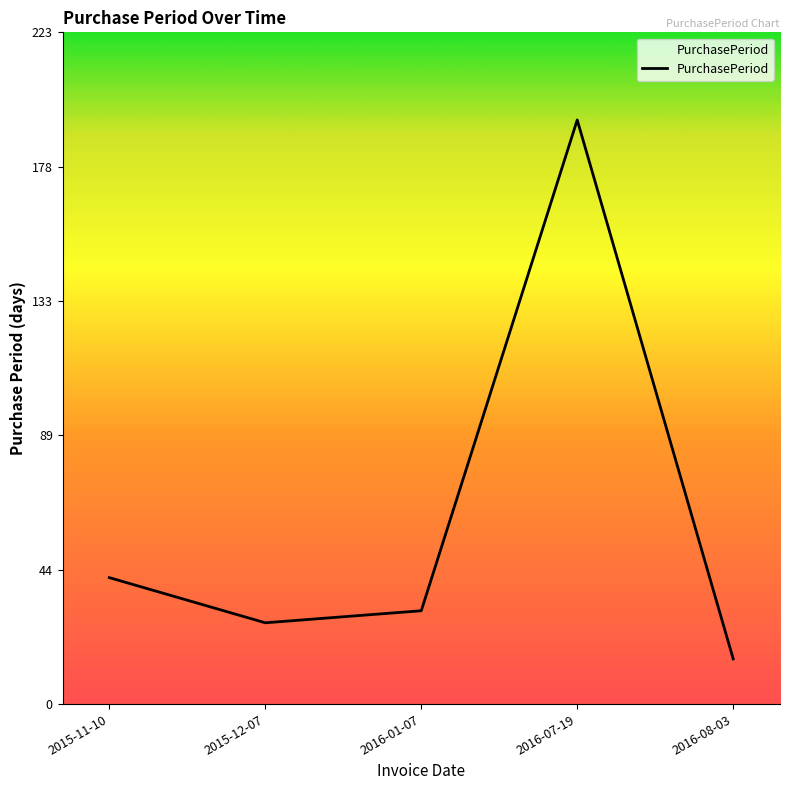

What is the sum of the values at 2015-12-07 and 2016-08-03?

42